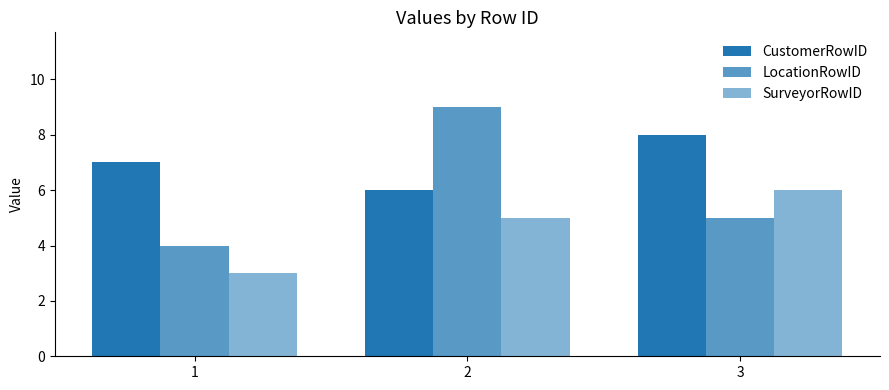

Rank the categories by CustomerRowID value from lowest to highest.

2, 1, 3